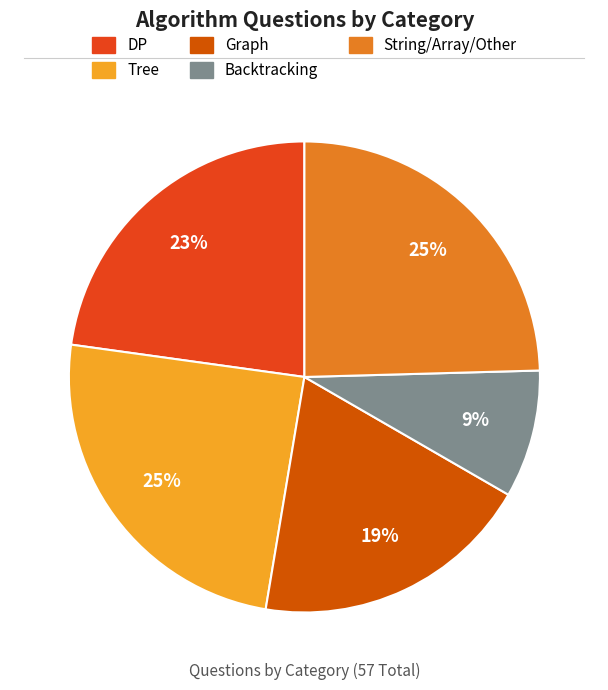

What percentage is NOT represented by Tree?

75.4%